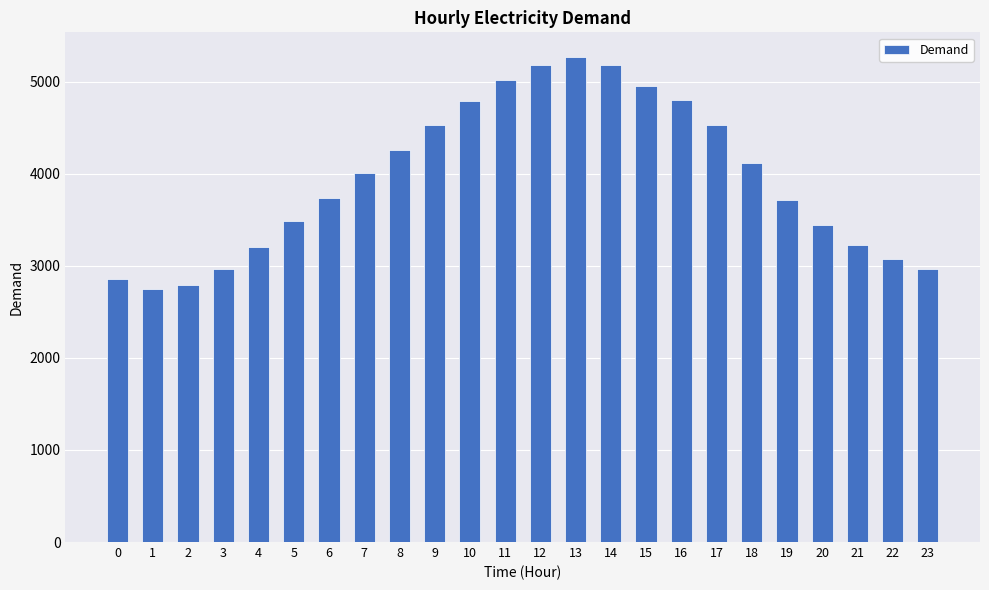

What is the average value?

3952